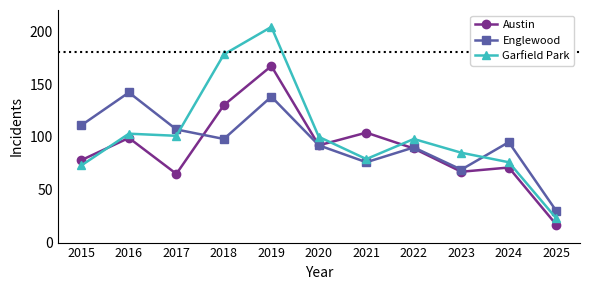

The value of Austin at 2016 is 99. True or false?

True